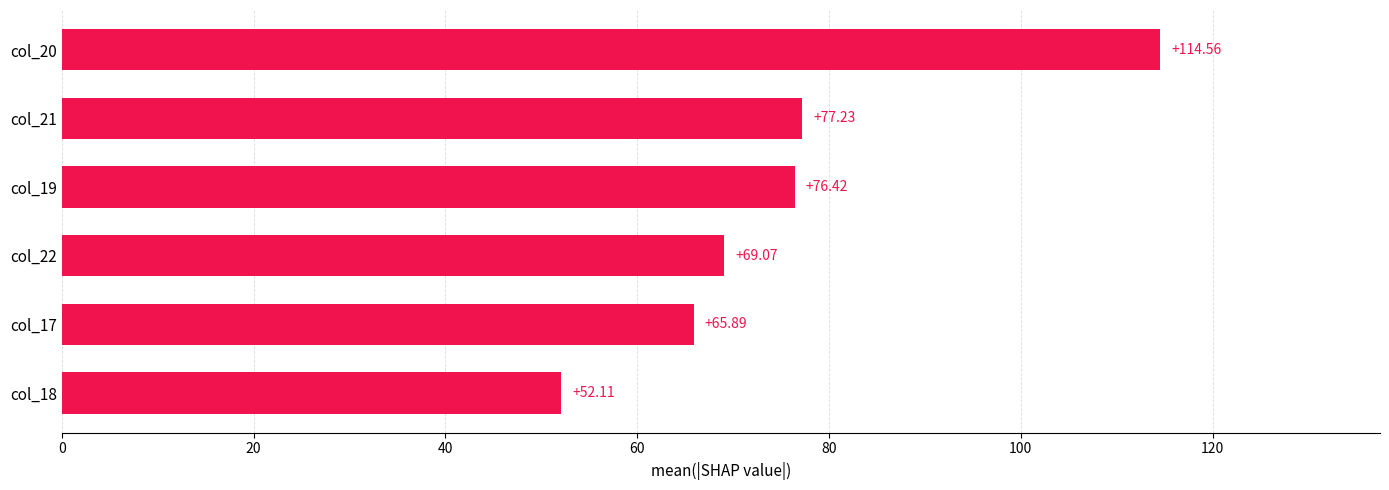

What is the change in value from col_22 to col_21?

+8.2